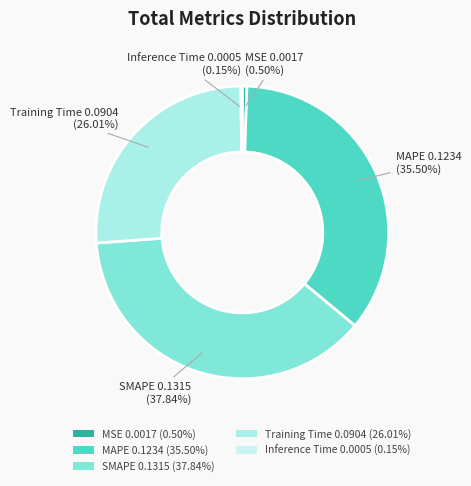

To the nearest percent, what is the difference between the largest and smallest slice percentages?

38%